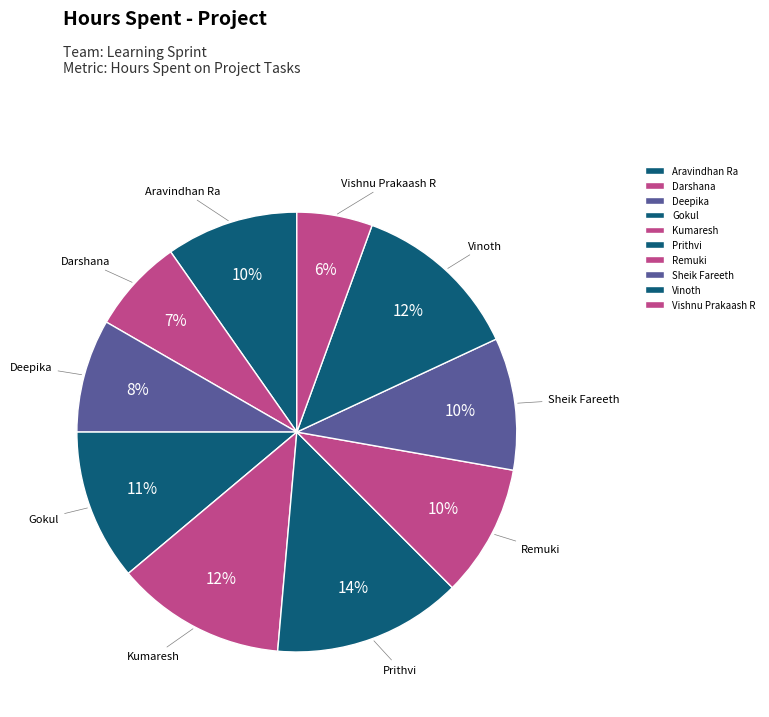

What is the largest slice in the pie chart?

Prithvi